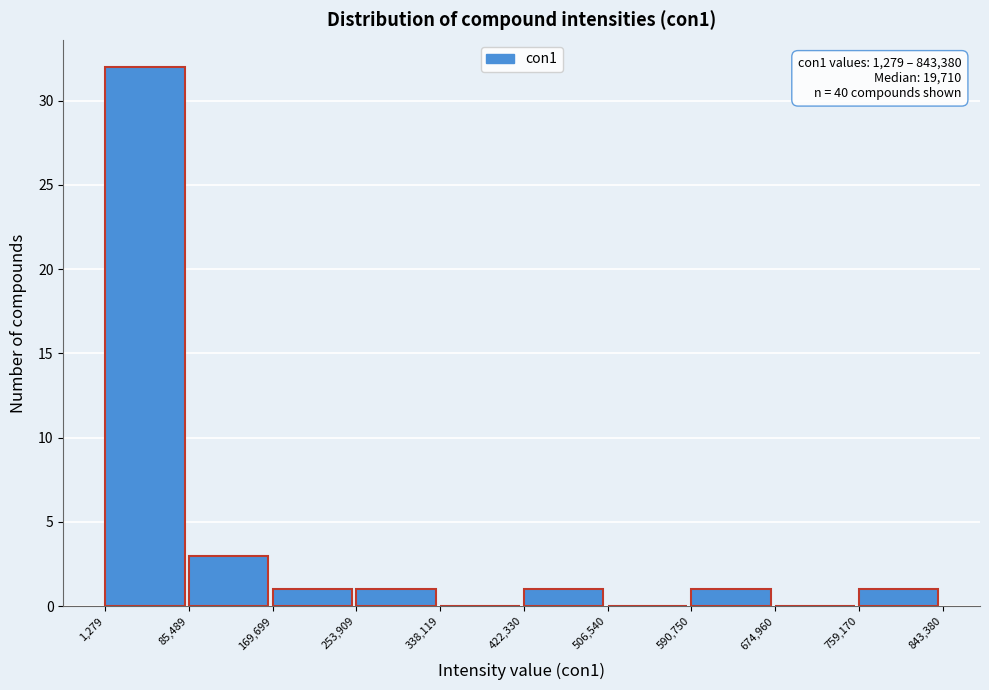

Which range on the x-axis has the tallest bar?

1,279 to 85,489